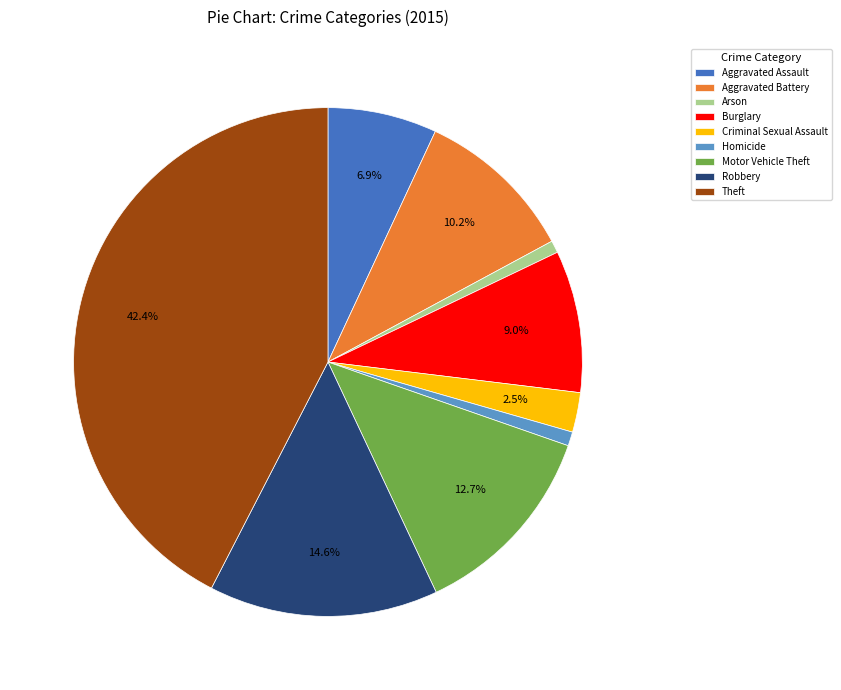

True or false: Arson accounts for 1% of the total.

True